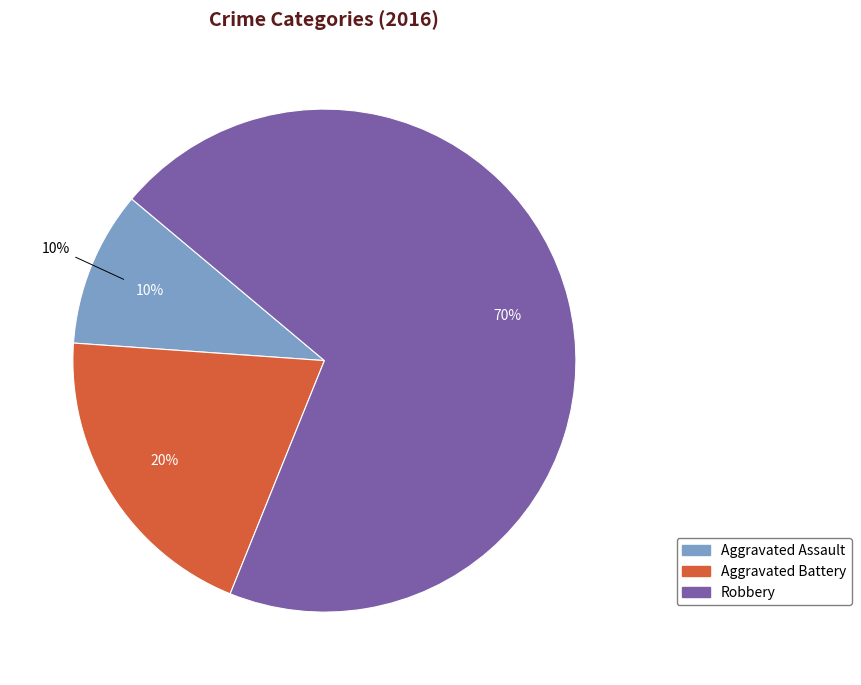

Combined, what portion of the pie is Aggravated Assault and Robbery?

80.0%